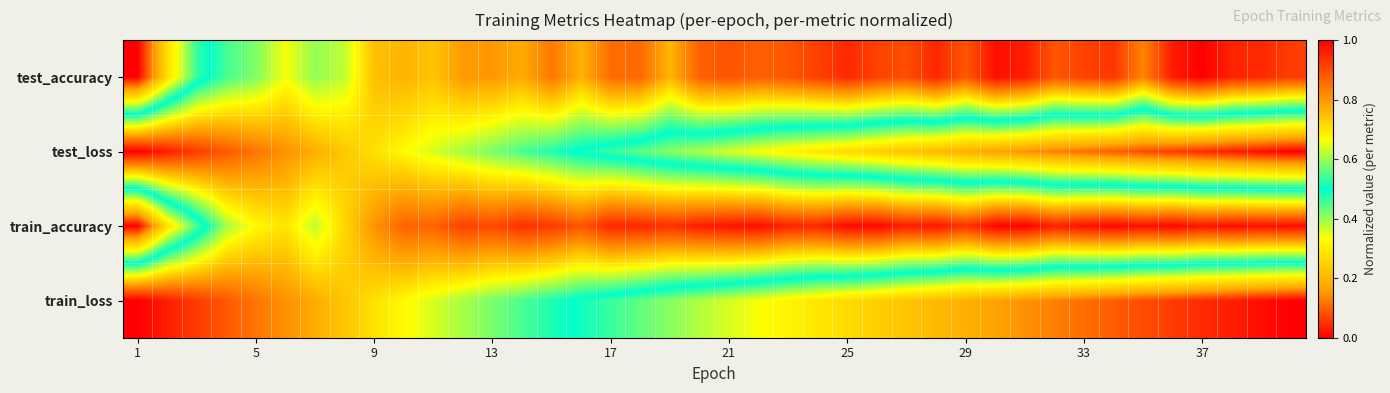

Reading right to left, what are all the values shown in this chart?

test_accuracy: 0.9	0.9	1.0	1.0	1.0	0.8	0.9	0.9	0.9	1.0	1.0	0.9	0.9	0.9	0.9	0.9	0.9	0.9	0.9	0.9	0.9	0.8	0.9	0.9	0.8	0.8	0.8	0.8	0.8	0.7	0.8	0.7	0.6	0.6	0.7	0.6	0.5	0.5	0.3	0.0
test_loss: 0.0	0.0	0.0	0.0	0.1	0.1	0.1	0.1	0.1	0.1	0.2	0.2	0.2	0.2	0.2	0.3	0.3	0.3	0.3	0.4	0.4	0.4	0.4	0.5	0.5	0.5	0.5	0.6	0.6	0.6	0.7	0.7	0.7	0.8	0.8	0.8	0.9	0.9	1.0	1.0
train_accuracy: 1.0	1.0	1.0	1.0	1.0	1.0	1.0	1.0	1.0	1.0	1.0	0.9	1.0	1.0	1.0	1.0	1.0	1.0	1.0	1.0	1.0	0.9	0.9	1.0	0.9	0.9	0.9	0.9	0.9	0.9	0.9	0.8	0.7	0.6	0.7	0.7	0.6	0.4	0.3	0.0
train_loss: 0.0	0.0	0.0	0.0	0.1	0.1	0.1	0.1	0.1	0.1	0.2	0.2	0.2	0.2	0.2	0.3	0.3	0.3	0.3	0.4	0.4	0.4	0.4	0.5	0.5	0.5	0.5	0.6	0.6	0.6	0.7	0.7	0.7	0.8	0.8	0.8	0.9	0.9	1.0	1.0